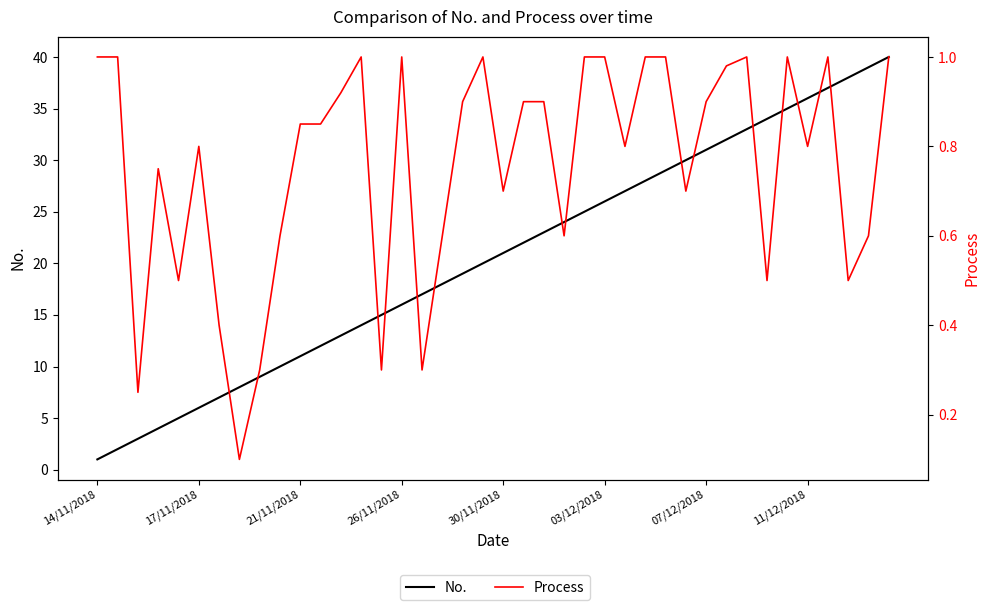

Does the chart have visible grid lines?

No